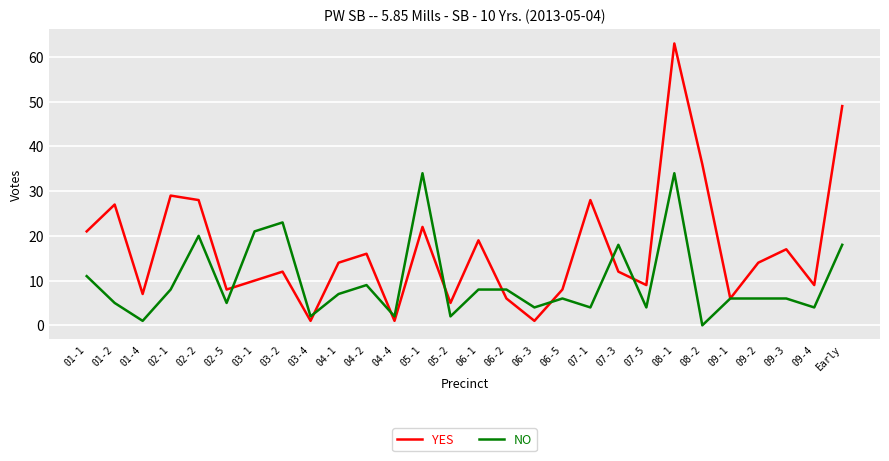

What is the lowest value of the YES series?

1